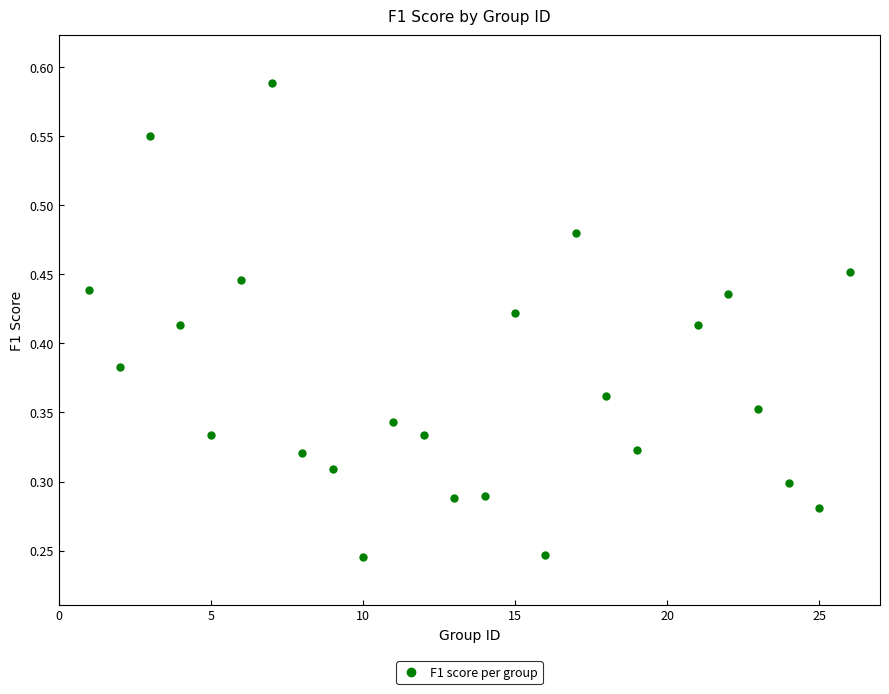

What is the range of X values (max minus min)?

25.0